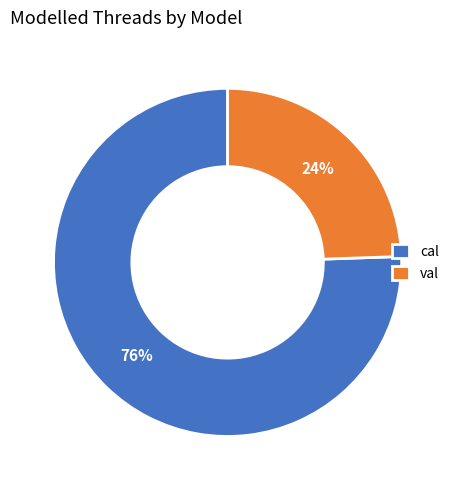

What is the majority slice?

cal